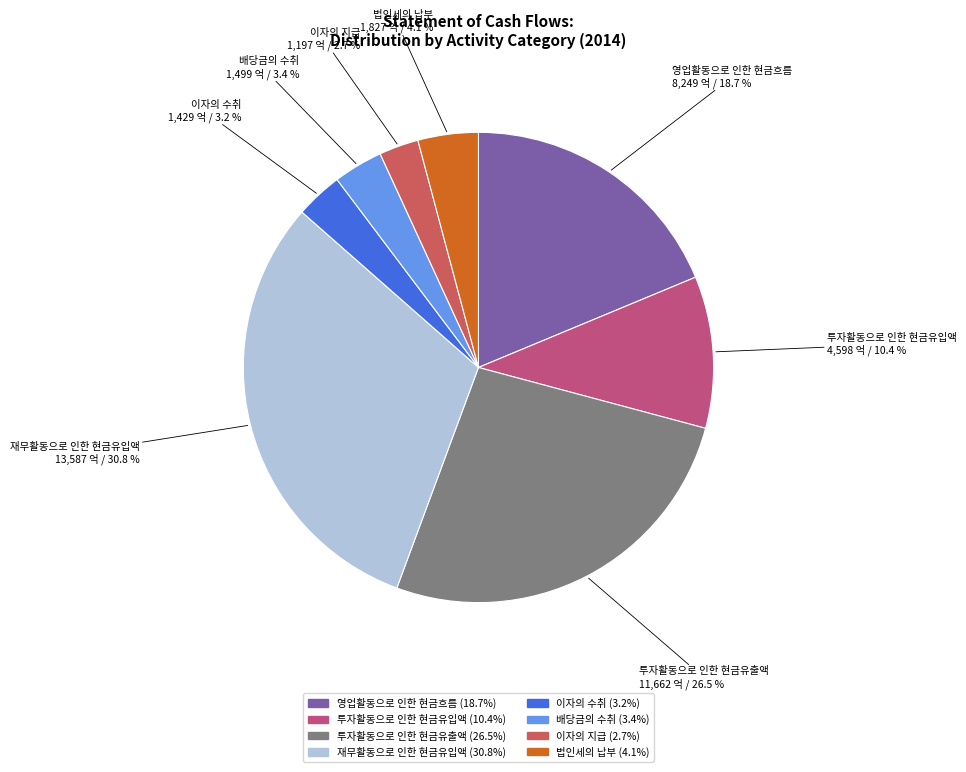

Does 법인세의 납부 account for over 50% of the chart?

No